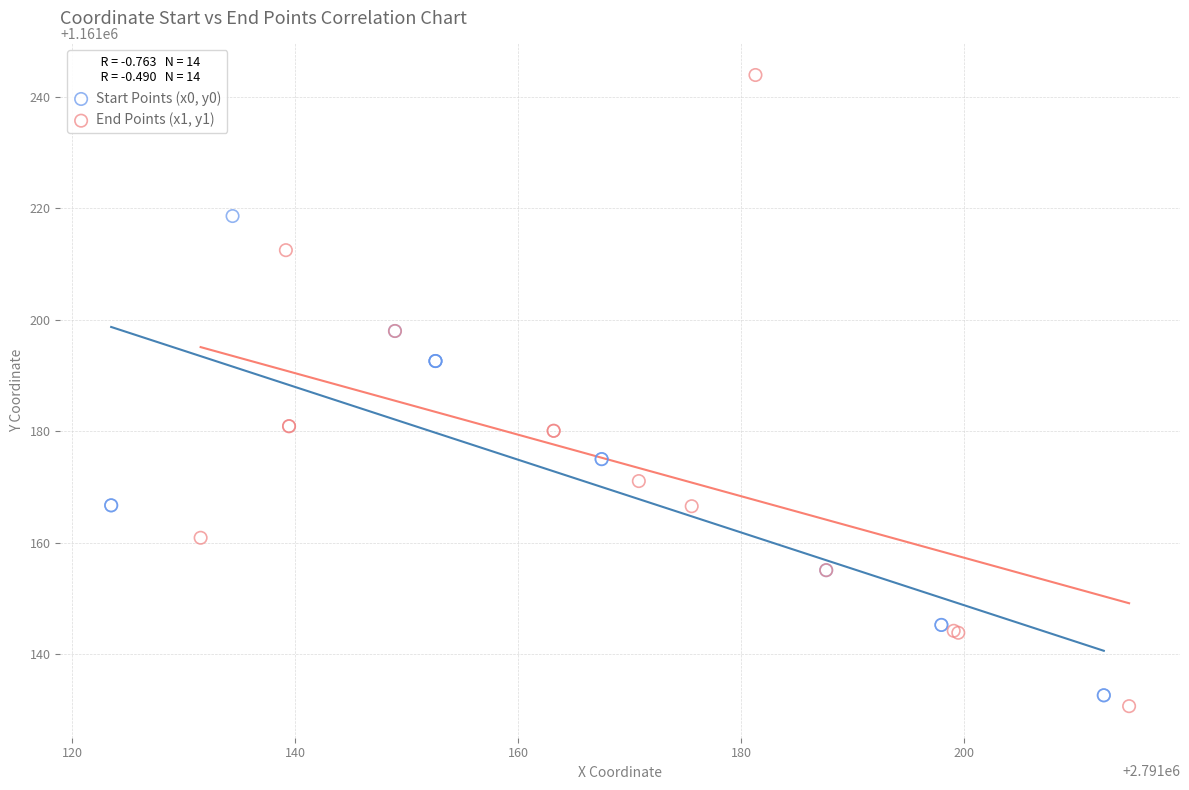

Which series contains the lowest Y value?

End Points (x1, y1)